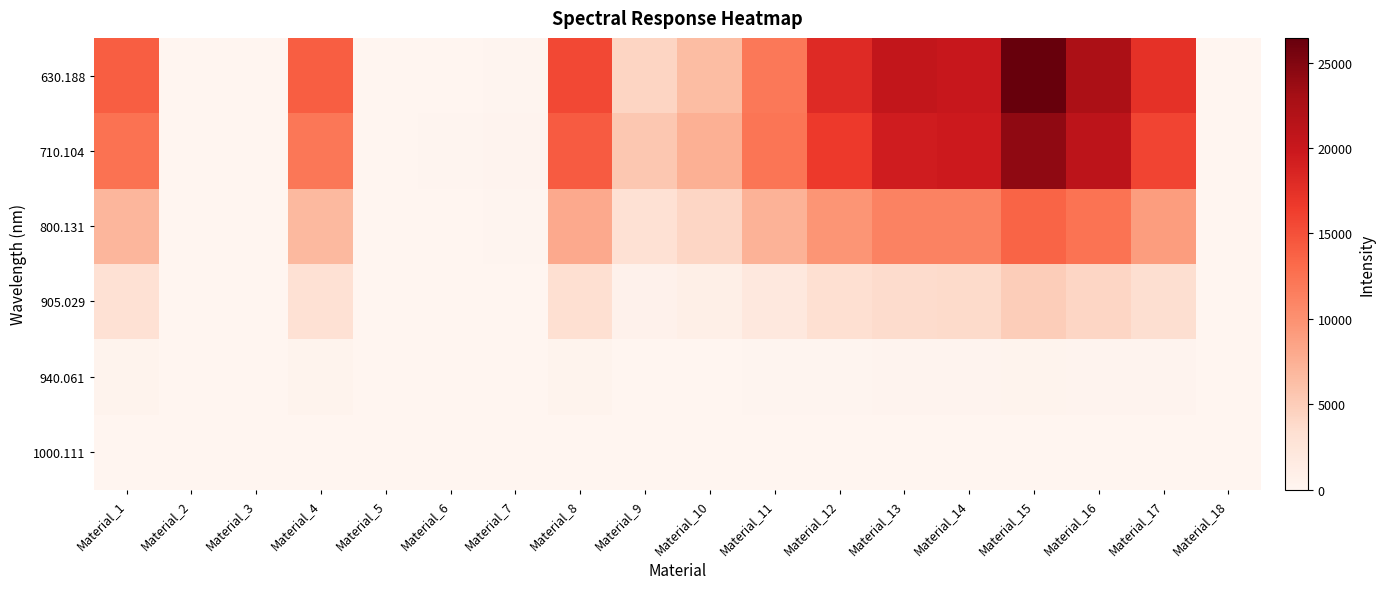

Which series changed the most between Material_7 and Material_17?

630.188